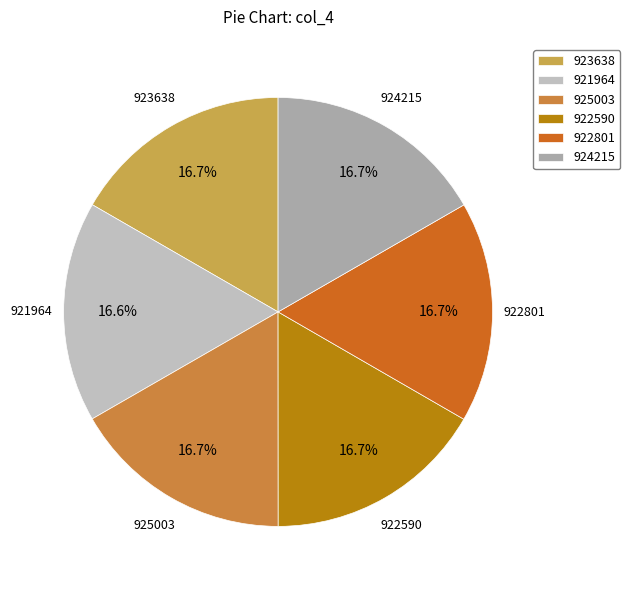

Is 924215 the majority of the pie?

No